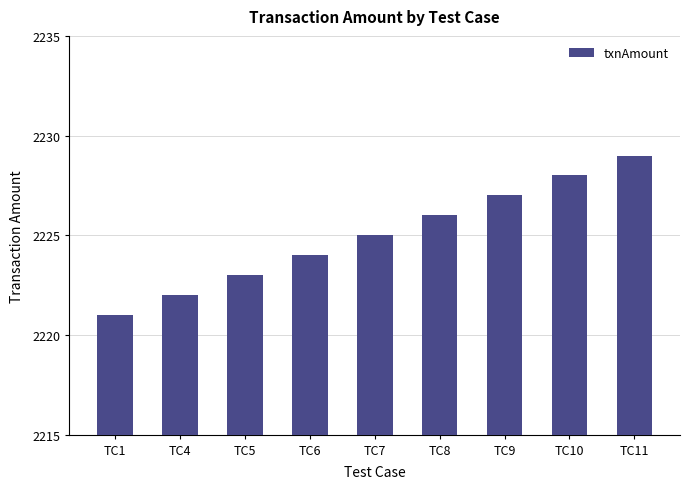

The chart shows a value of 2228 at TC10. True or false?

True